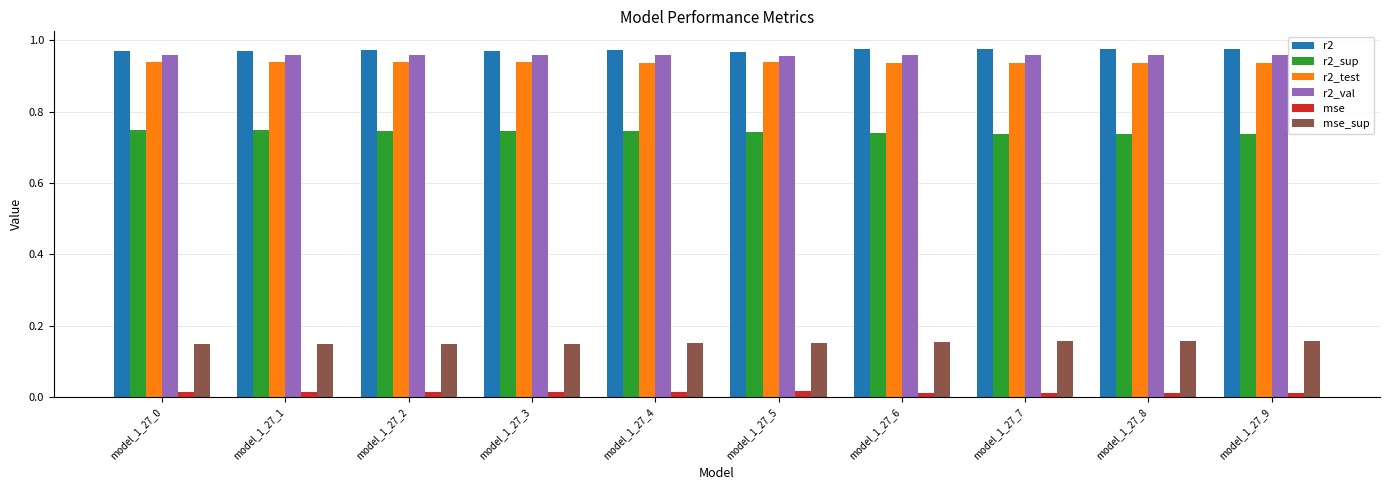

Is it true that r2_sup equals 1.2 at model_1_27_6?

False